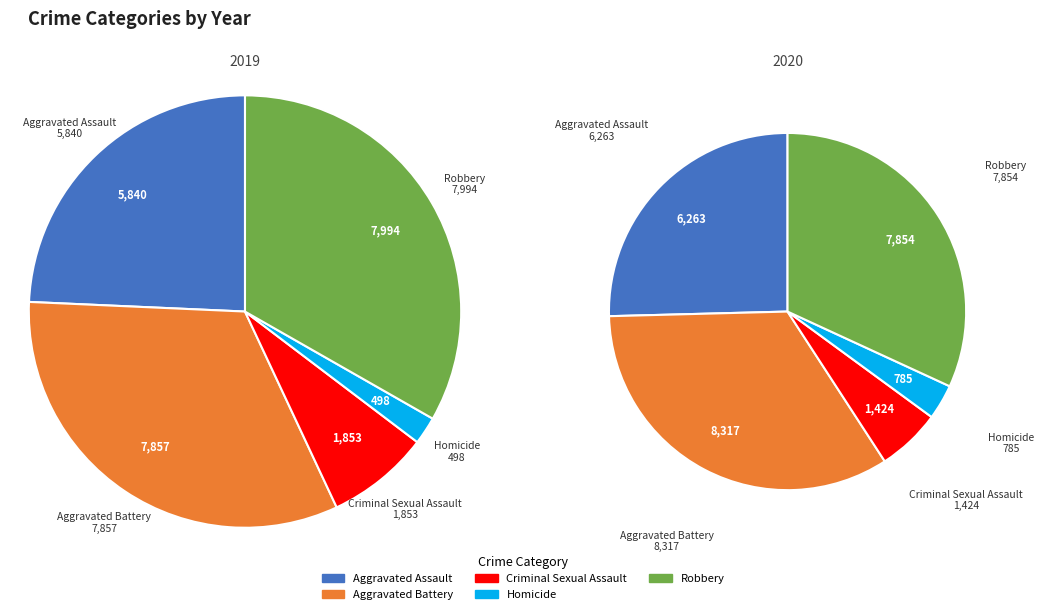

Which slice is the largest?

Robbery